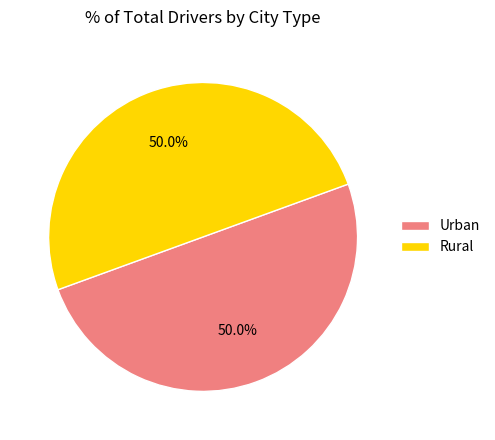

To the nearest percent, what is the difference between the largest and smallest slice percentages?

0%